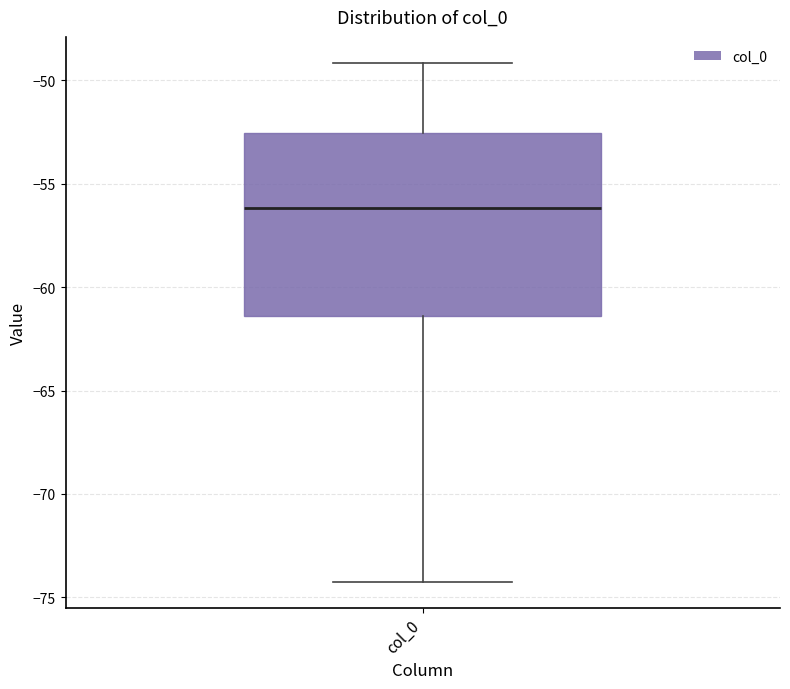

Where does the median line of the box for col_0 sit on the y-axis? The values are not printed on the chart, so give them approximately, as read against the axis.

-56.0